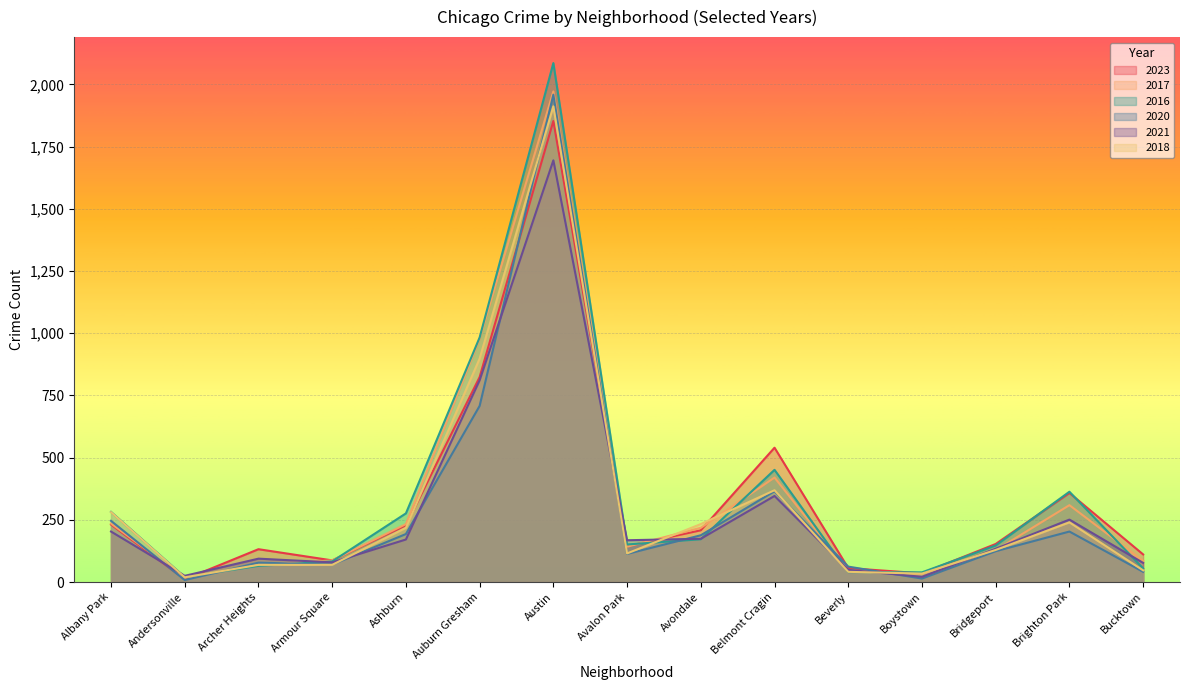

Does the chart display data point markers on the line(s)?

No